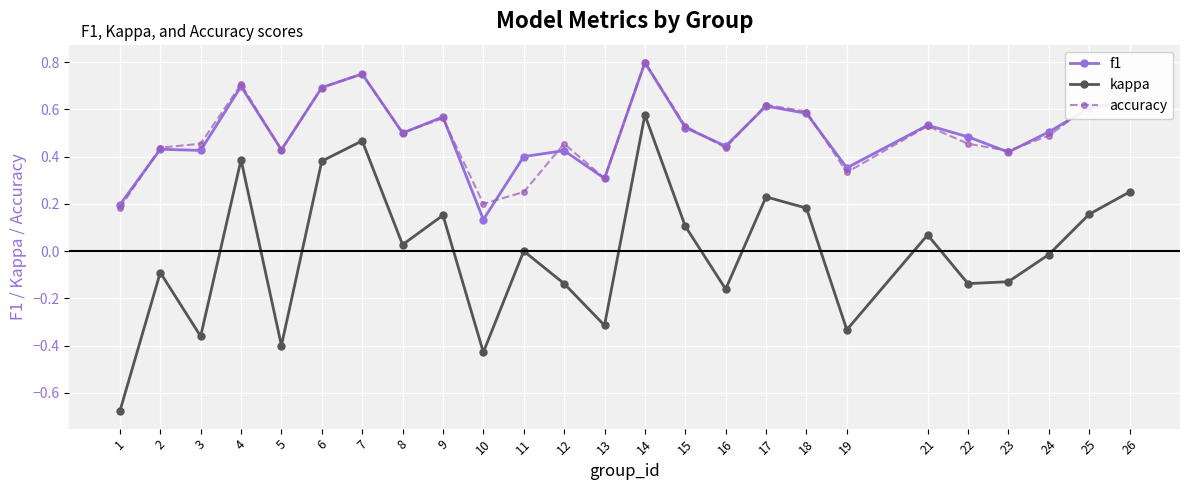

In kappa, how many points are lower than both neighbors (excluding endpoints)?

8